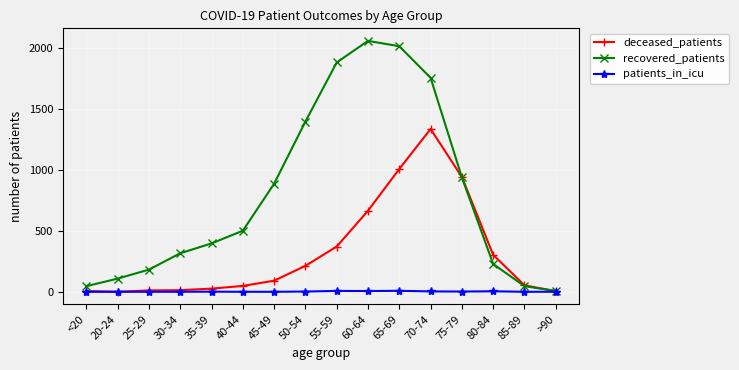

At which category is the sum across all series the highest?

70-74